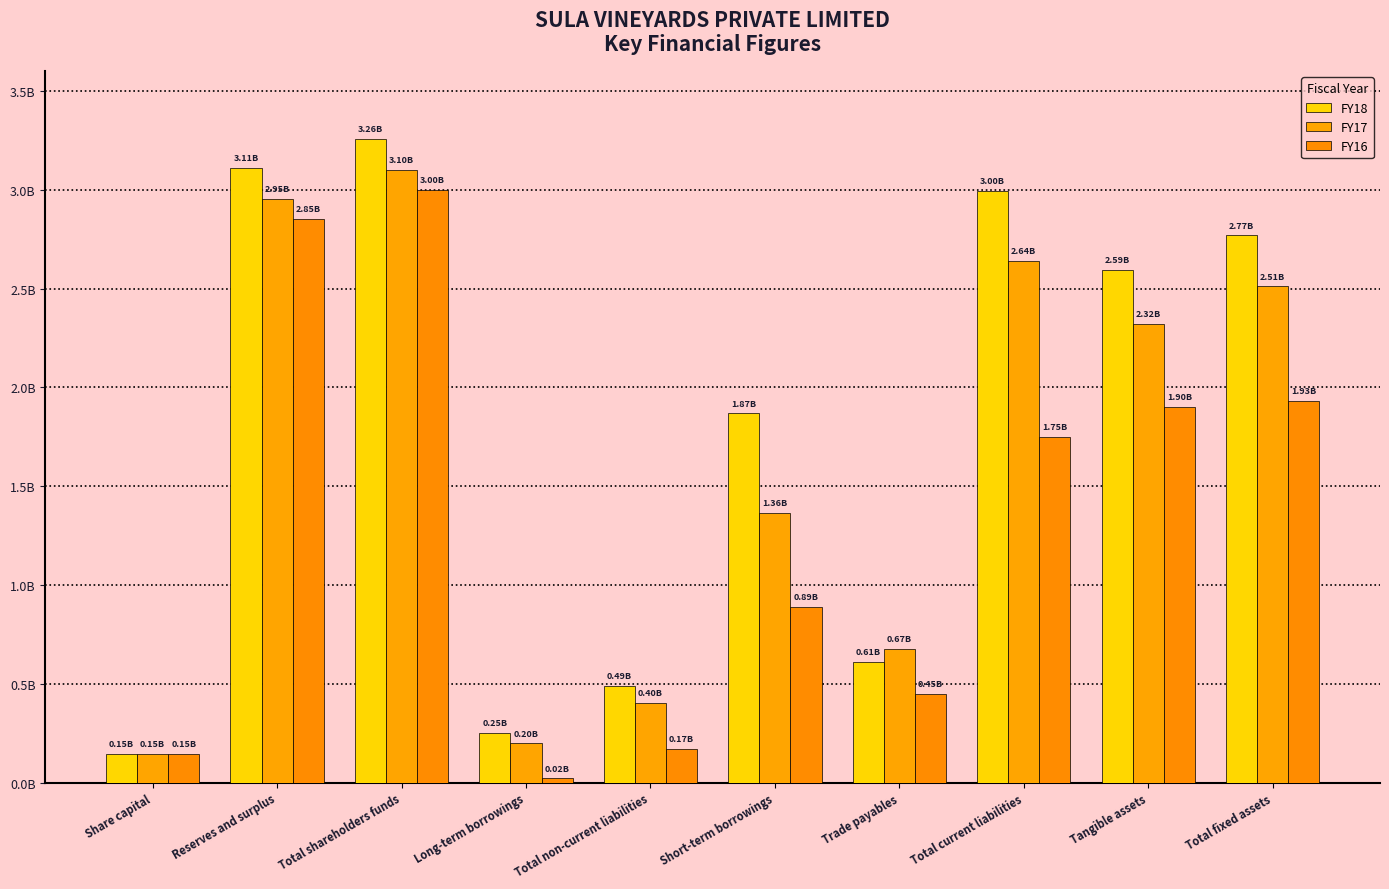

Does the chart contain stacked bars?

No